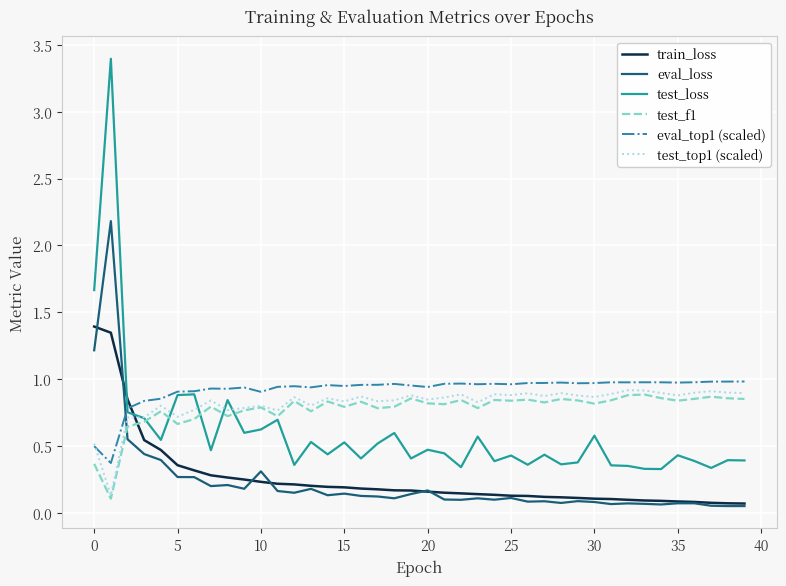

Does the chart display data point markers on the line(s)?

No